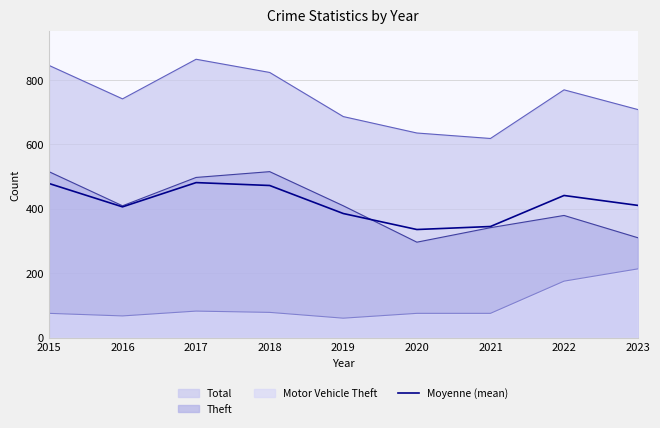

What is the average value?

417.0